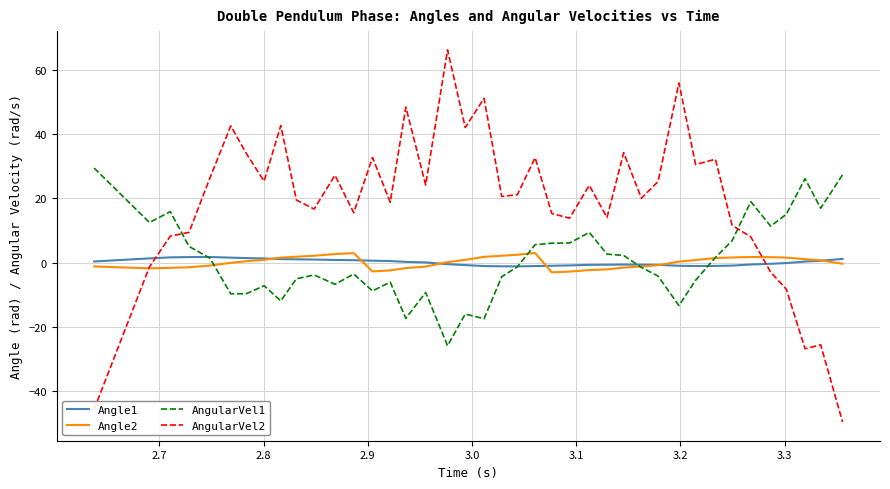

How many lines are shown in the chart?

4